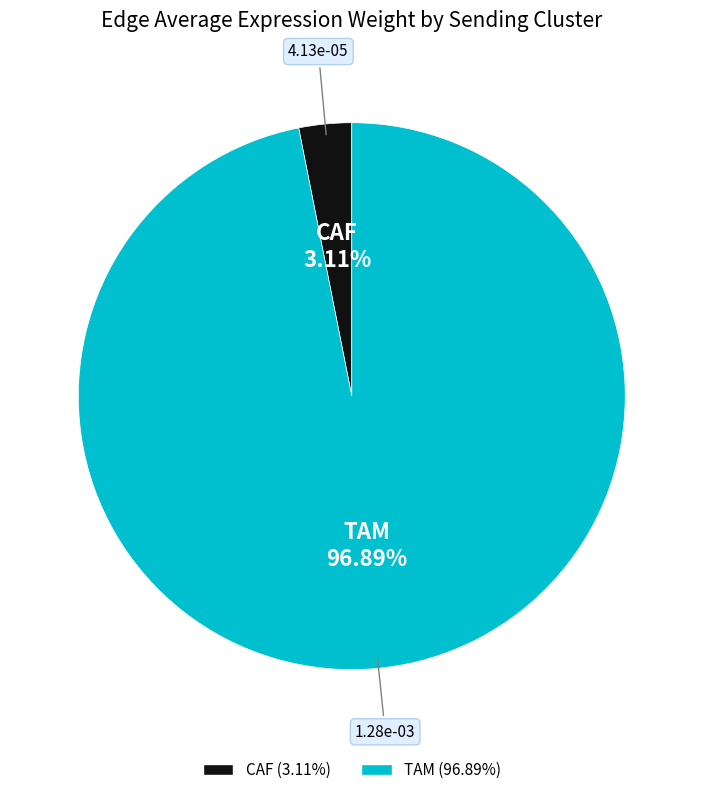

What is the largest slice in the pie chart?

TAM